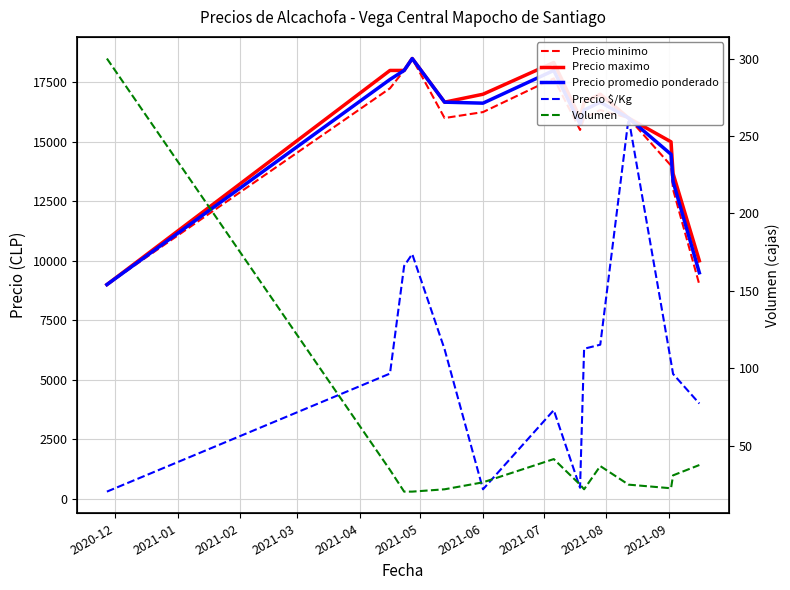

What are all the series names shown in the legend?

Precio minimo, Precio maximo, Precio promedio ponderado, Precio $/Kg, Volumen